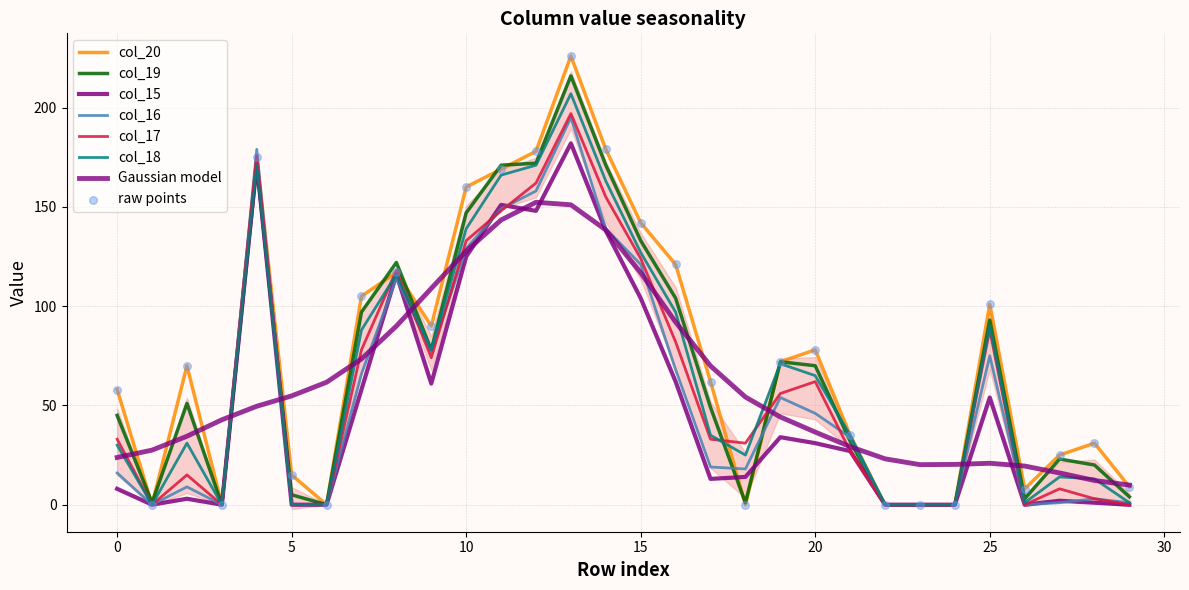

Is the value of col_19 at 400 greater than the value of col_16 at 300?

No